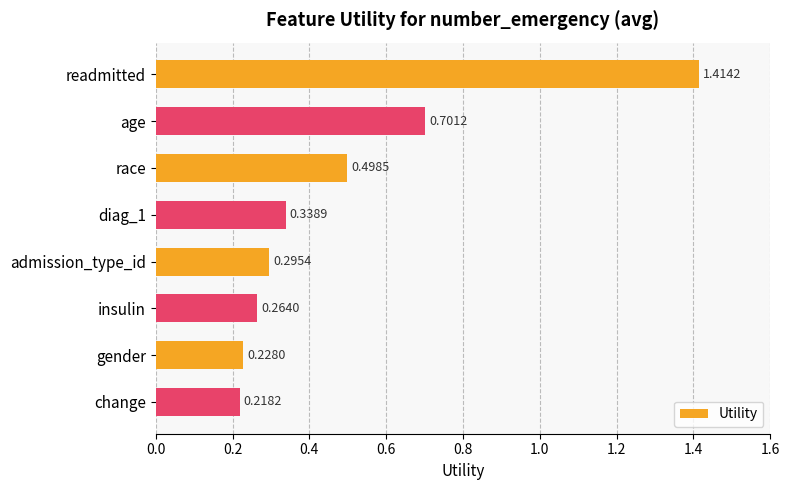

Does the chart contain stacked bars?

No